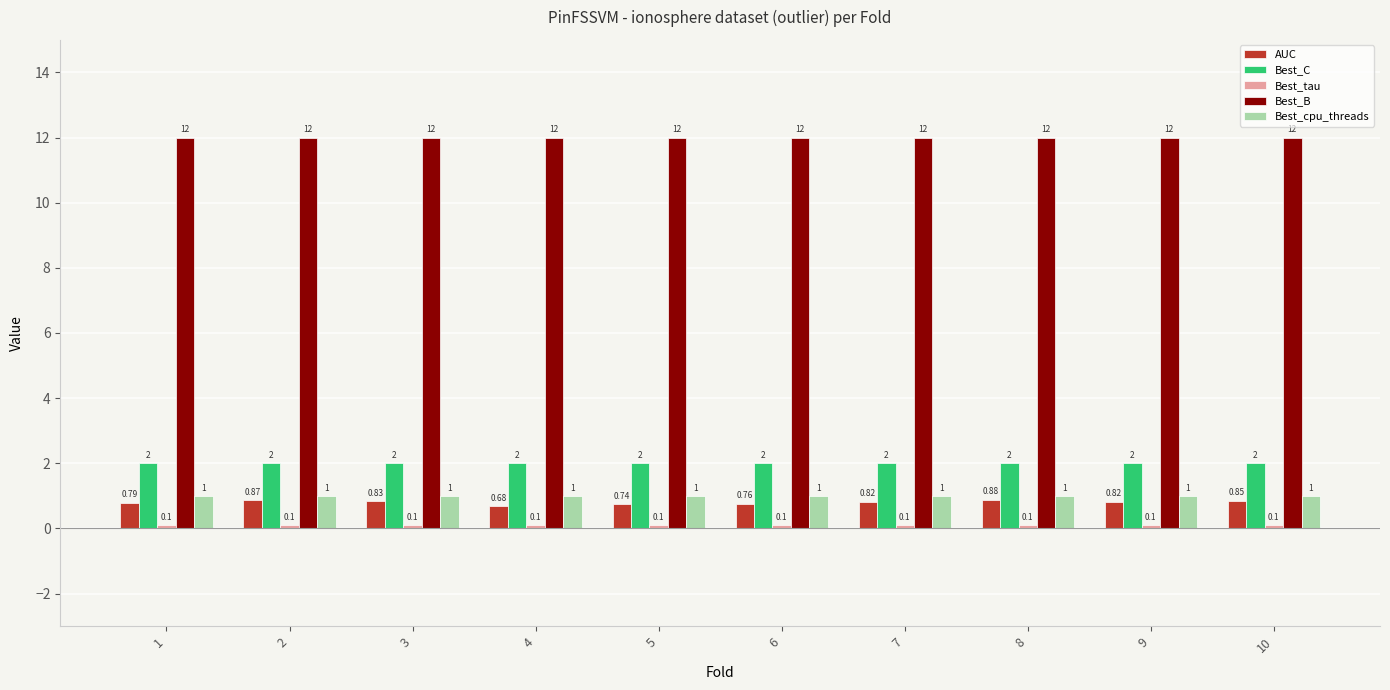

Is the value of Best_cpu_threads at 7 greater than the value of Best_B at 8?

No